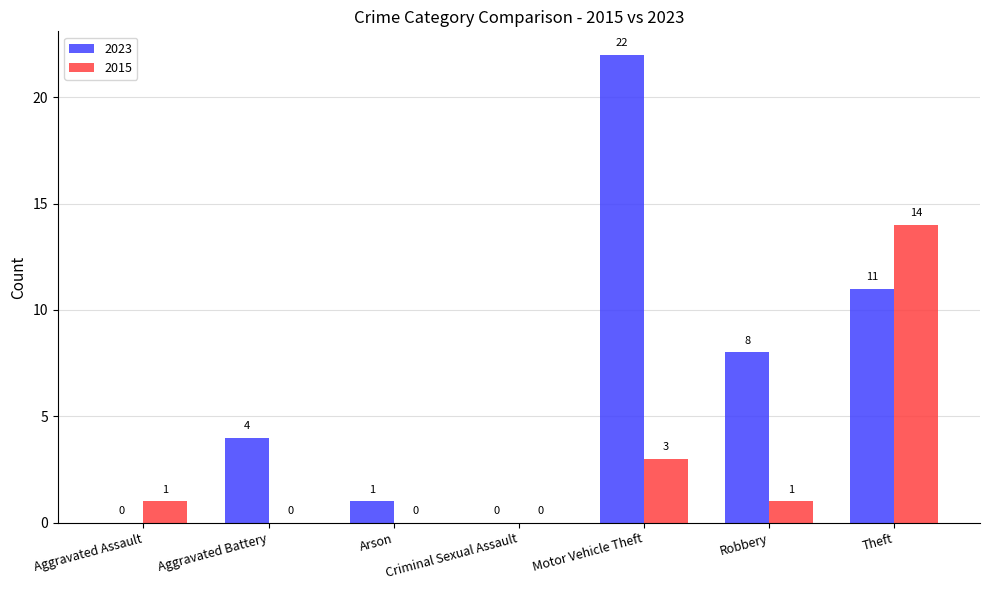

Which series has the largest total across all categories?

2023